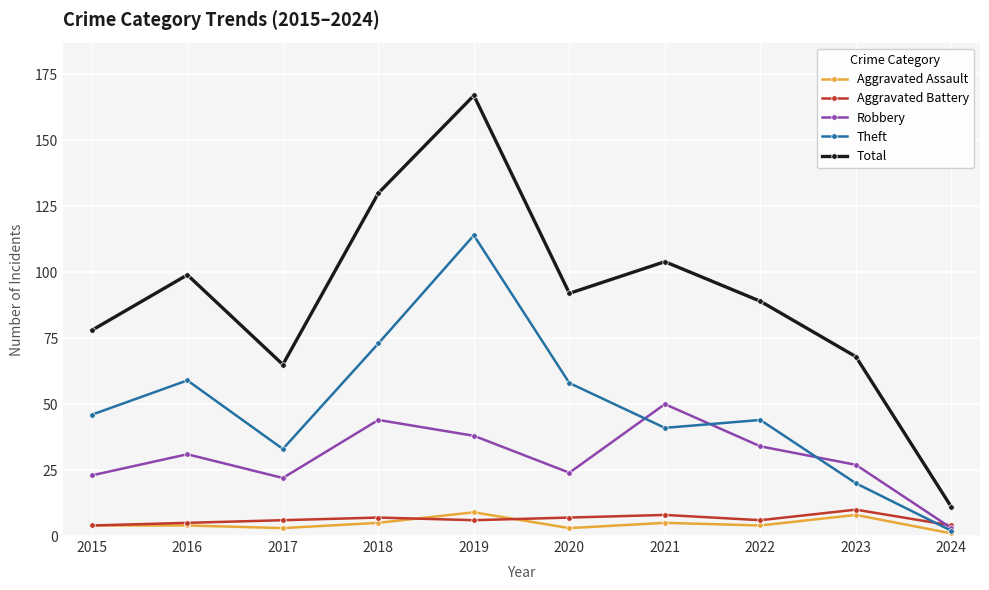

What are all the series names shown in the legend?

Aggravated Assault, Aggravated Battery, Robbery, Theft, Total